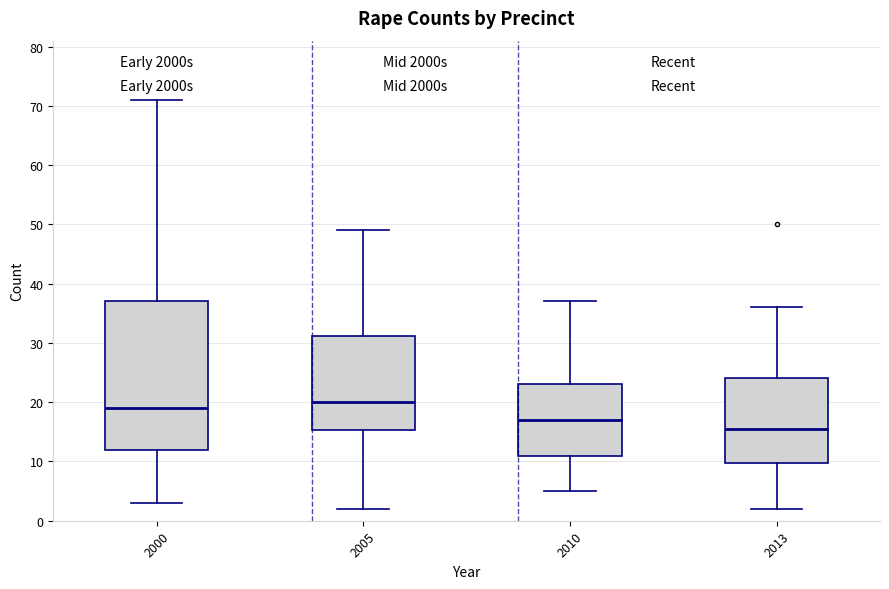

Where is the lower edge of the box at x = 2000 on the y-axis? The values are not printed on the chart, so give them approximately, as read against the axis.

12